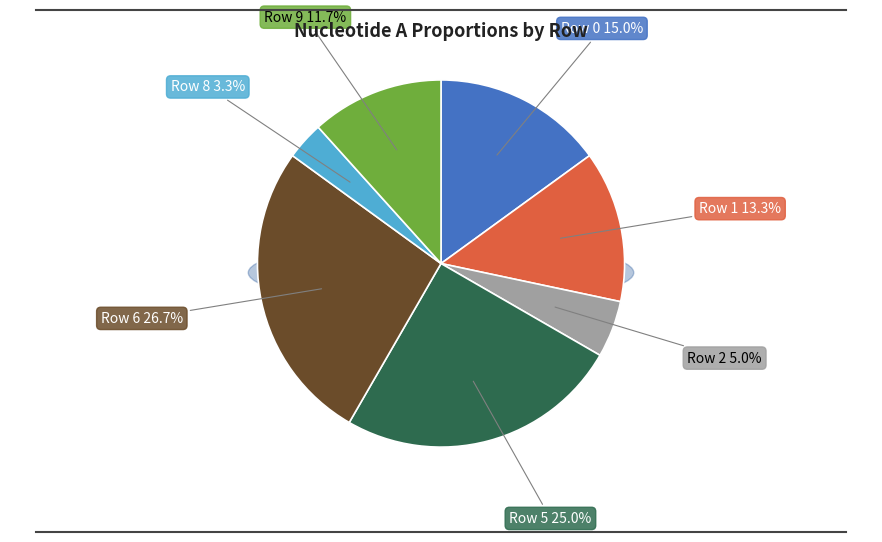

What percentage is NOT represented by Row 8?

96.7%